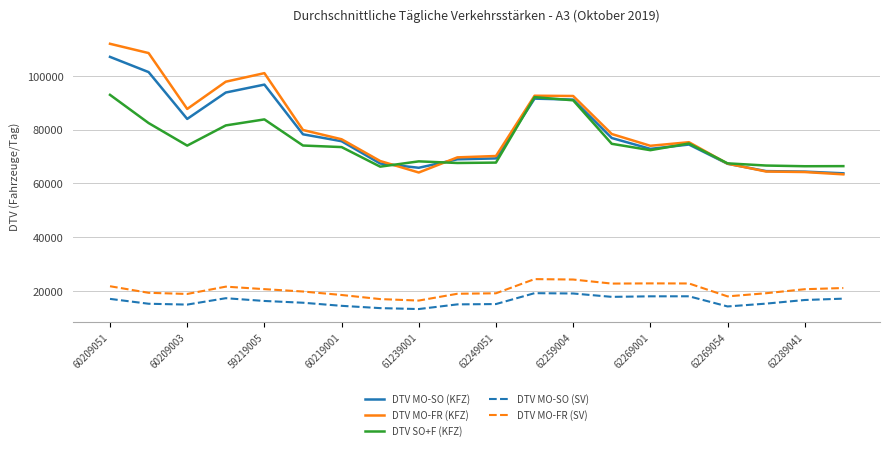

List the series in order of their peak value, lowest first.

DTV MO-SO (SV), DTV MO-FR (SV), DTV SO+F (KFZ), DTV MO-SO (KFZ), DTV MO-FR (KFZ)